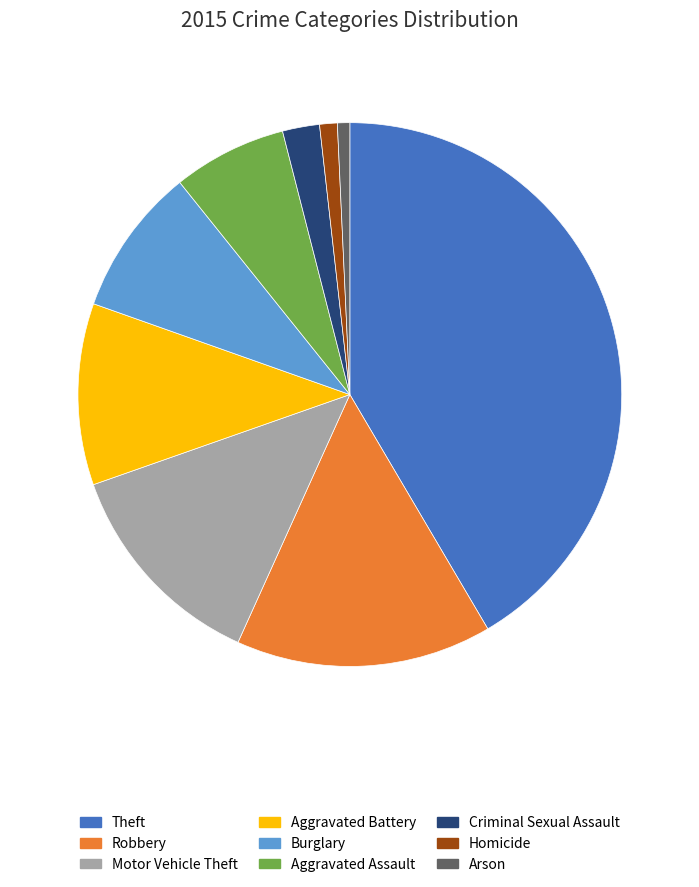

True or false: Burglary accounts for 9% of the total.

True